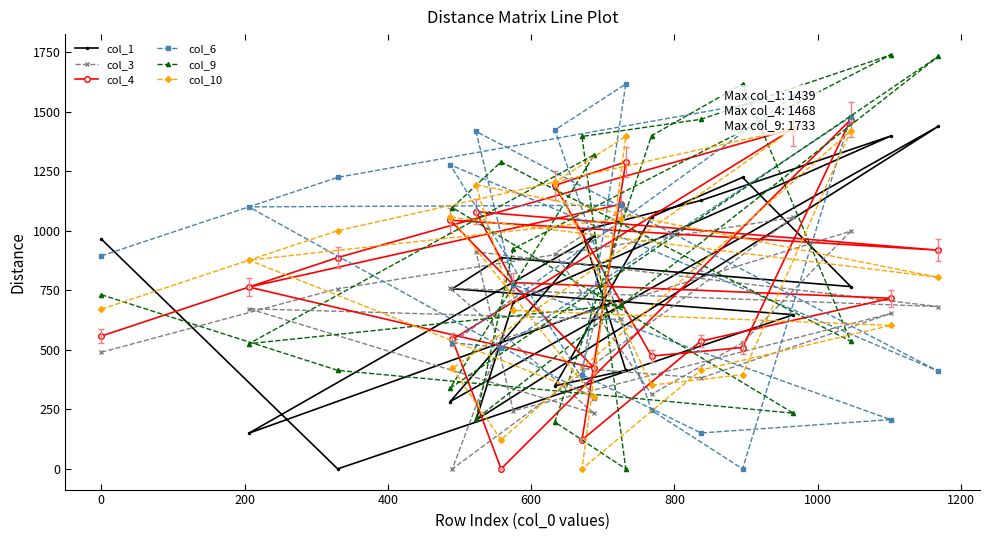

How many interior local valleys does the col_6 series have?

5